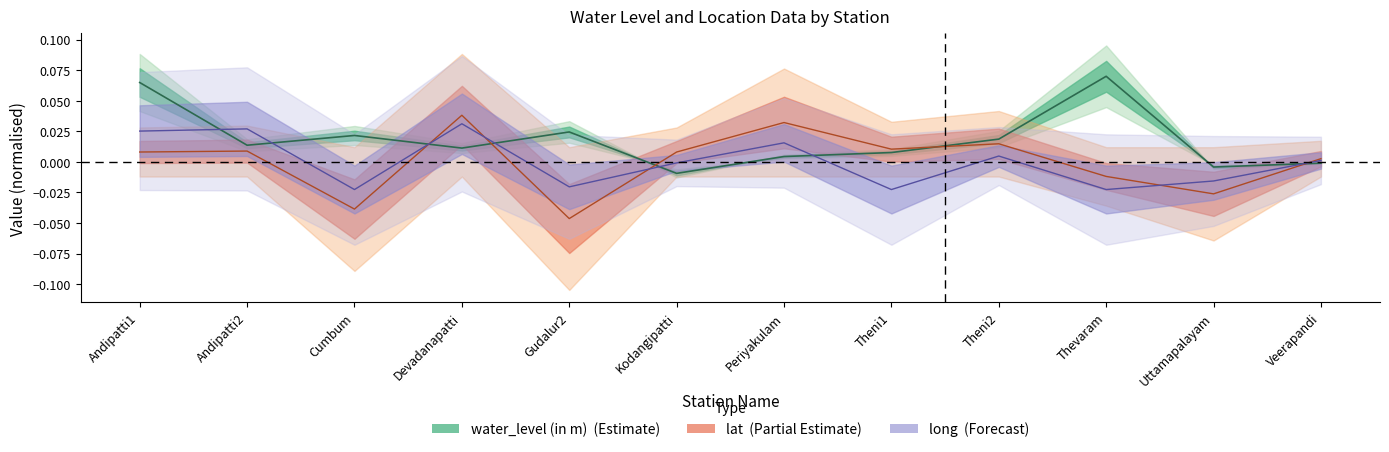

In lat, how many points are lower than both neighbors (excluding endpoints)?

4